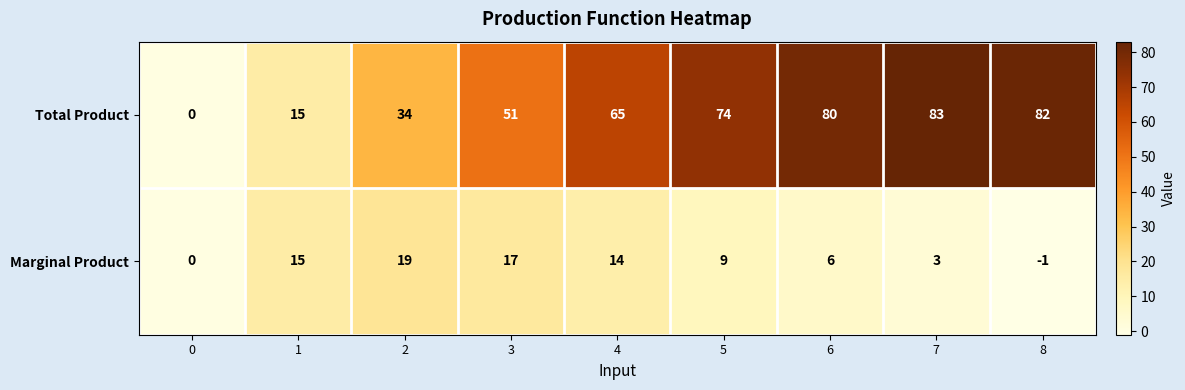

List the series in order of their peak value, lowest first.

Marginal Product, Total Product